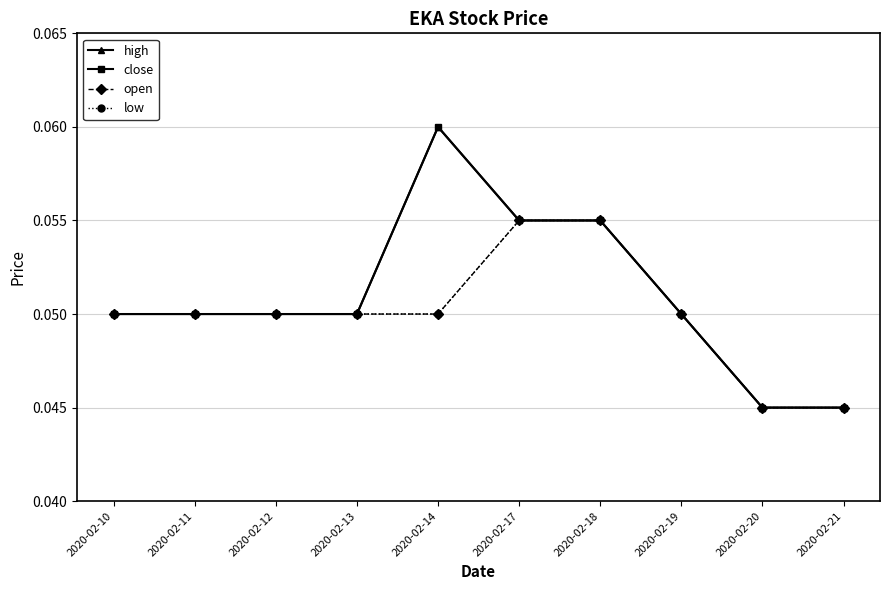

Does the chart have visible grid lines?

Yes